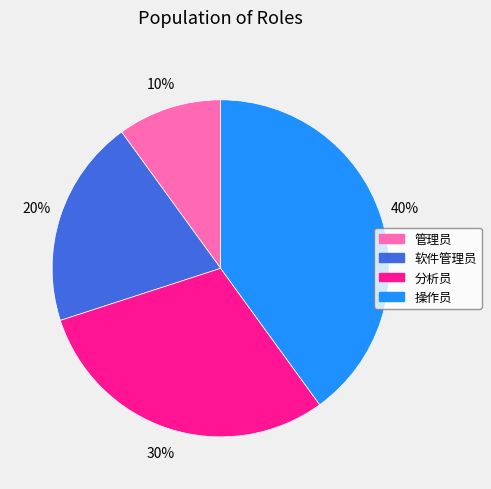

Count the number of slices in the pie.

4